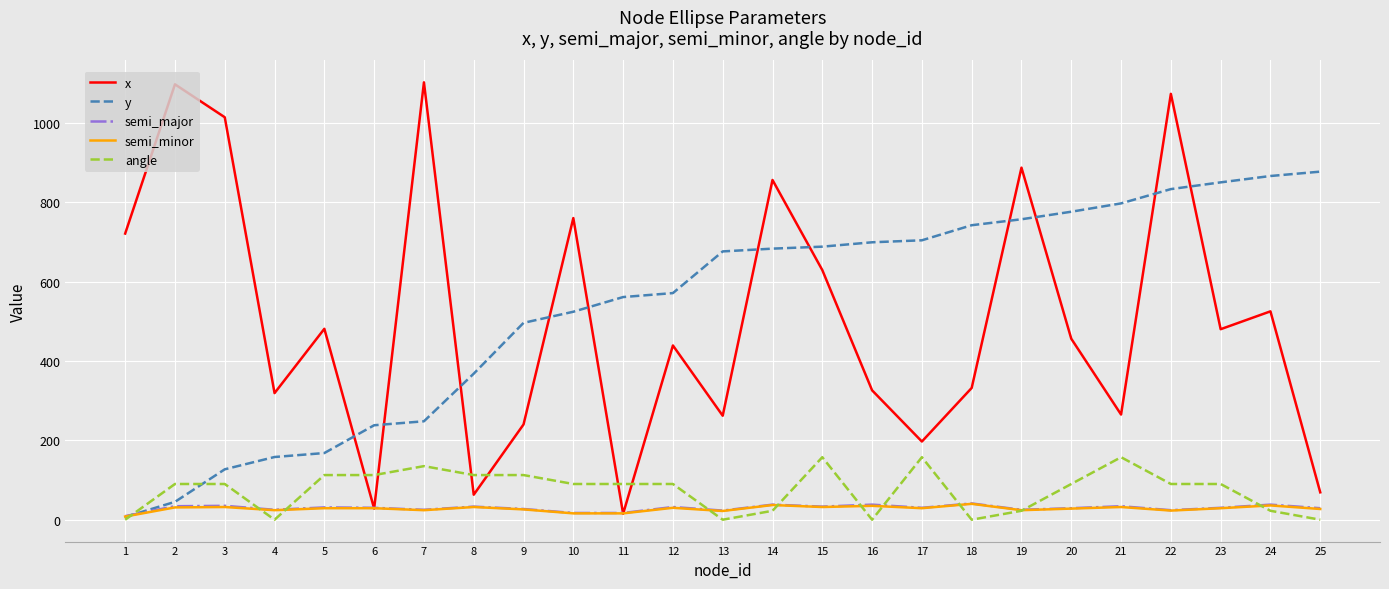

Is the value of semi_minor at 23 greater than the value of angle at 20?

No